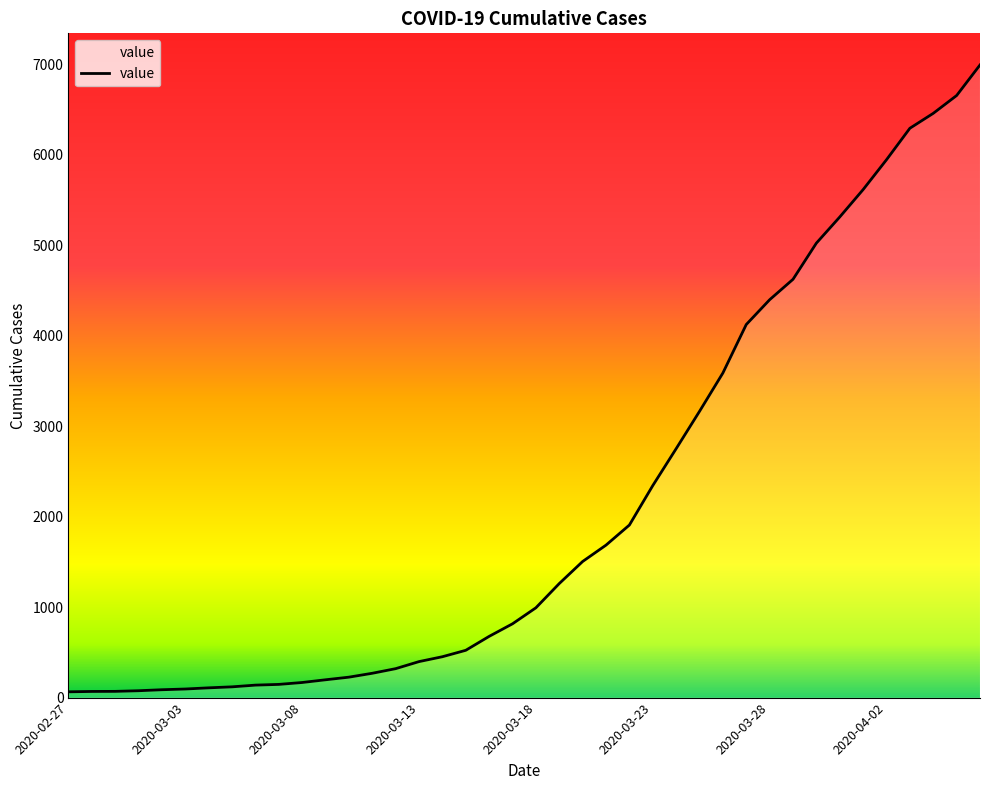

What is the difference between the maximum and minimum values?

6931